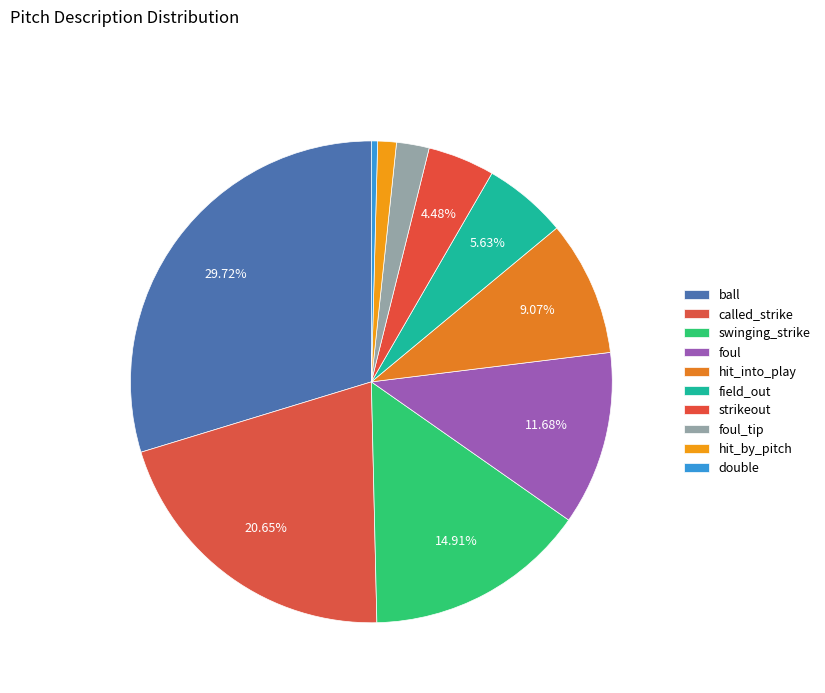

To the nearest percent, what is the combined percentage of strikeout and field_out?

10%